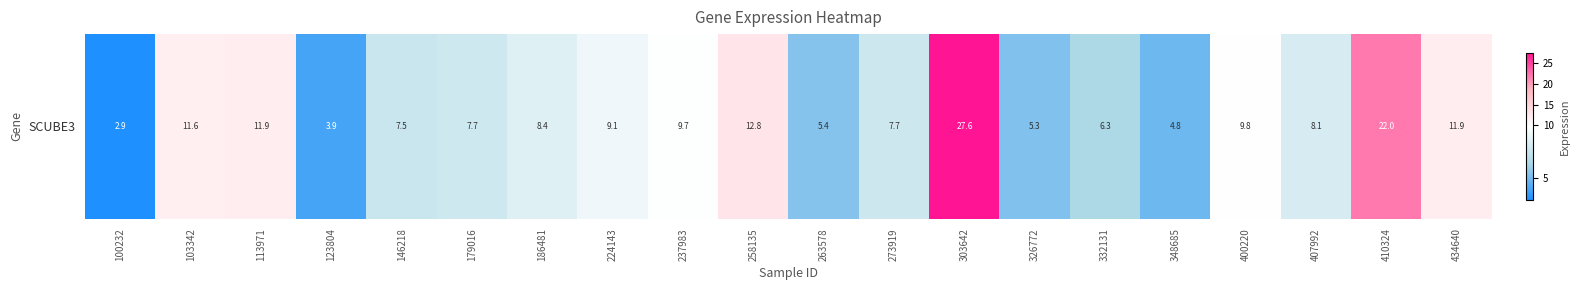

The chart shows a value of 9.1 at 224143. True or false?

True